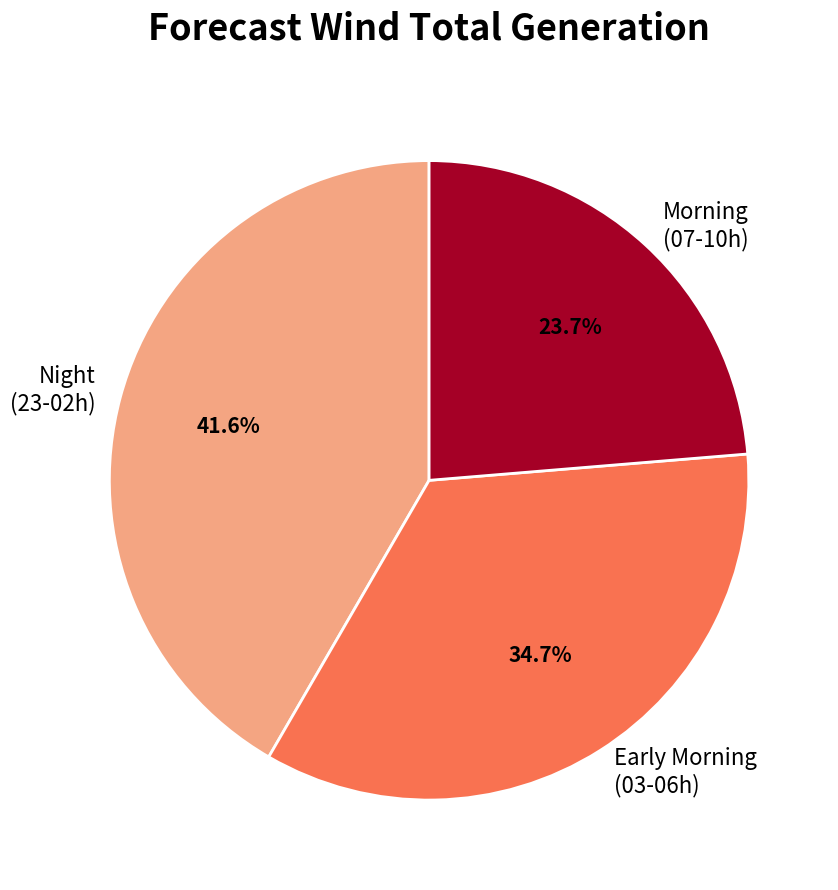

Count the number of slices in the pie.

3